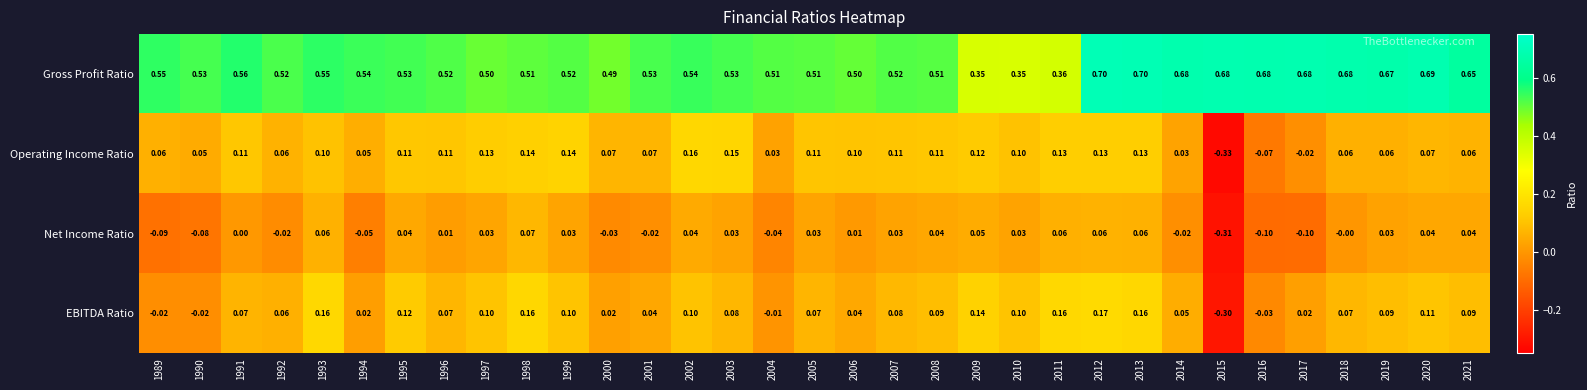

Which series has the widest spread of values?

Operating Income Ratio